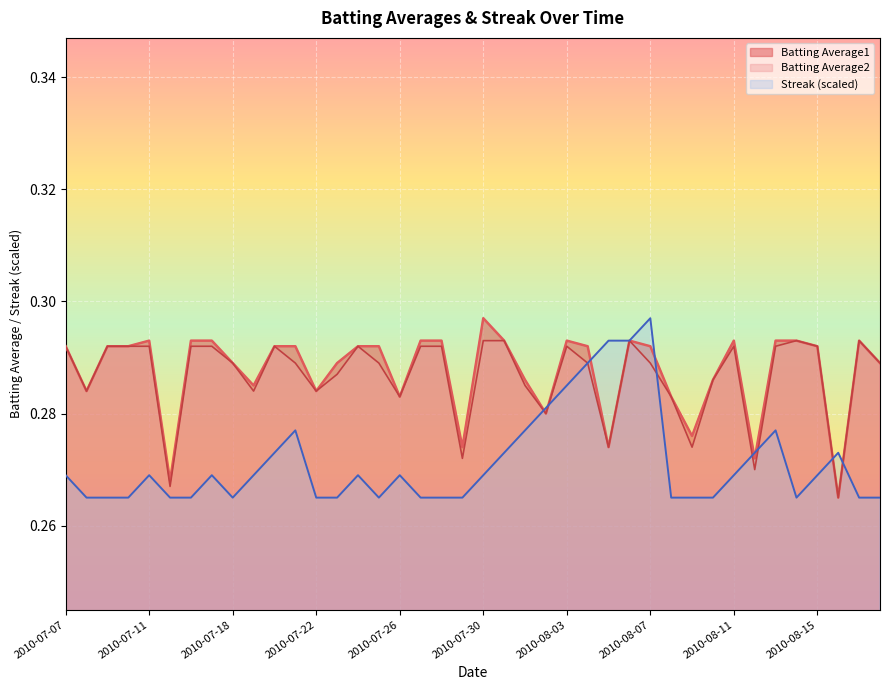

Which series has the widest spread of values?

Batting Average1